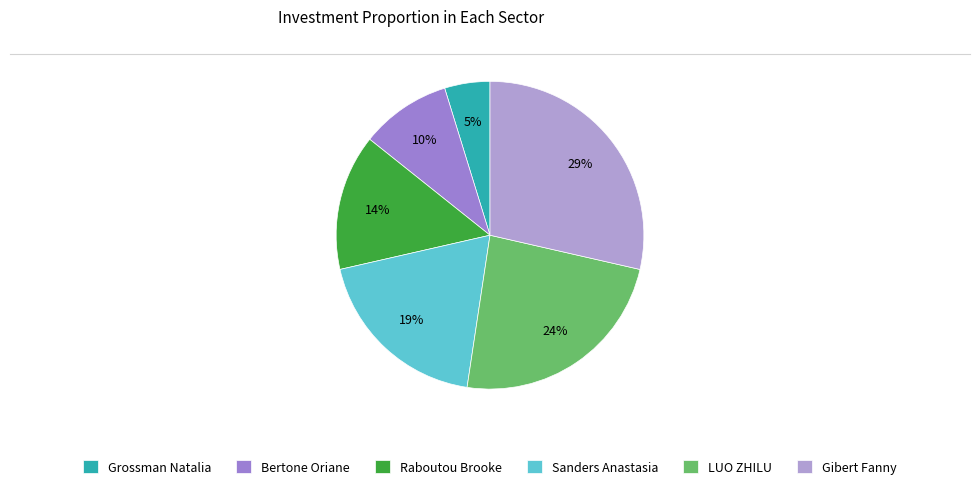

Which slice is the largest?

Gibert Fanny